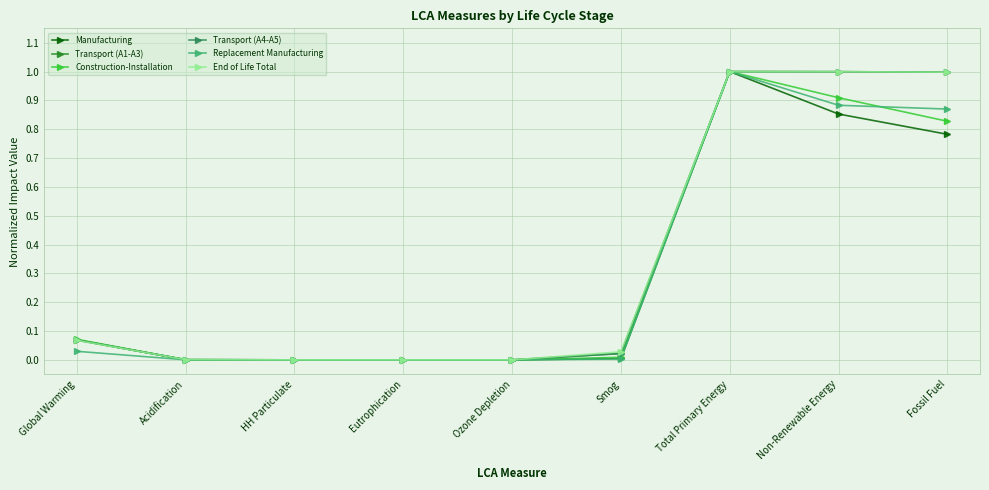

What position from the left is Acidification?

2